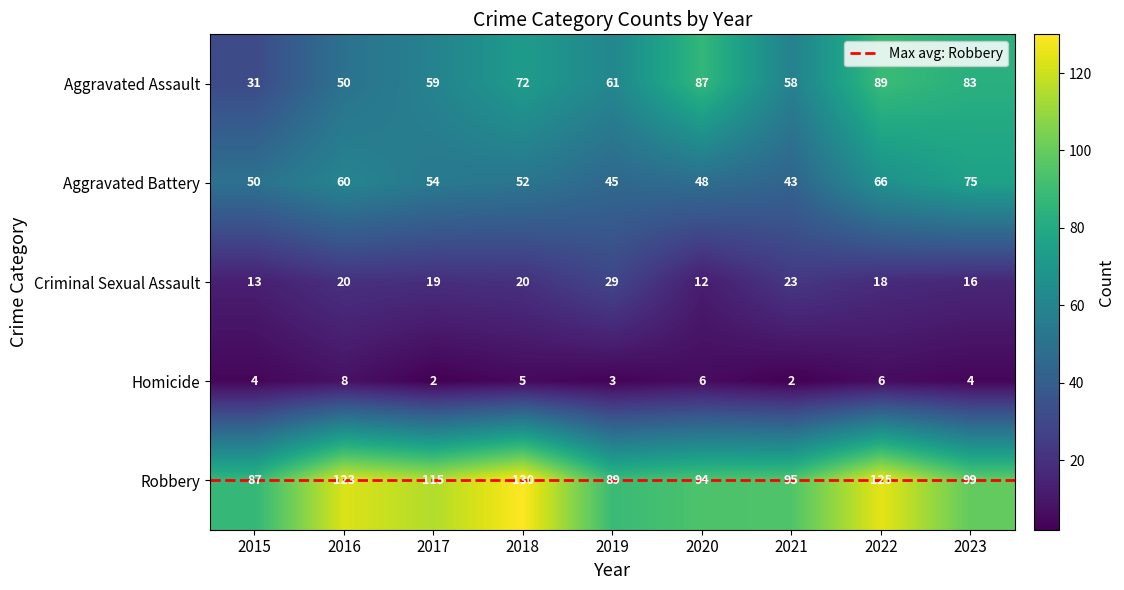

List the labels in order of Robbery value, smallest first.

2015, 2019, 2020, 2021, 2023, 2017, 2016, 2022, 2018